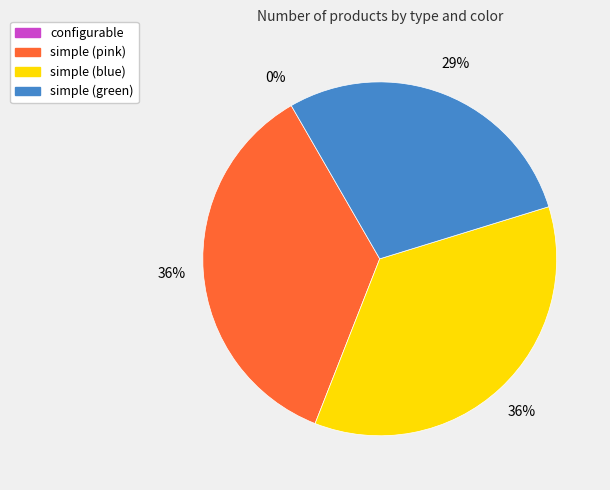

True or false: simple (pink) accounts for 36% of the total.

True